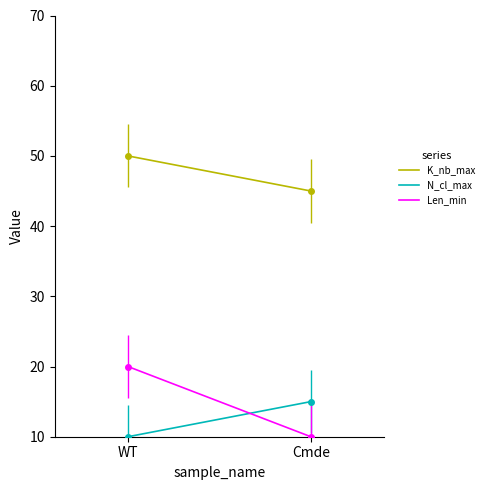

What is the difference between the maximum and minimum values in the Len_min series?

10